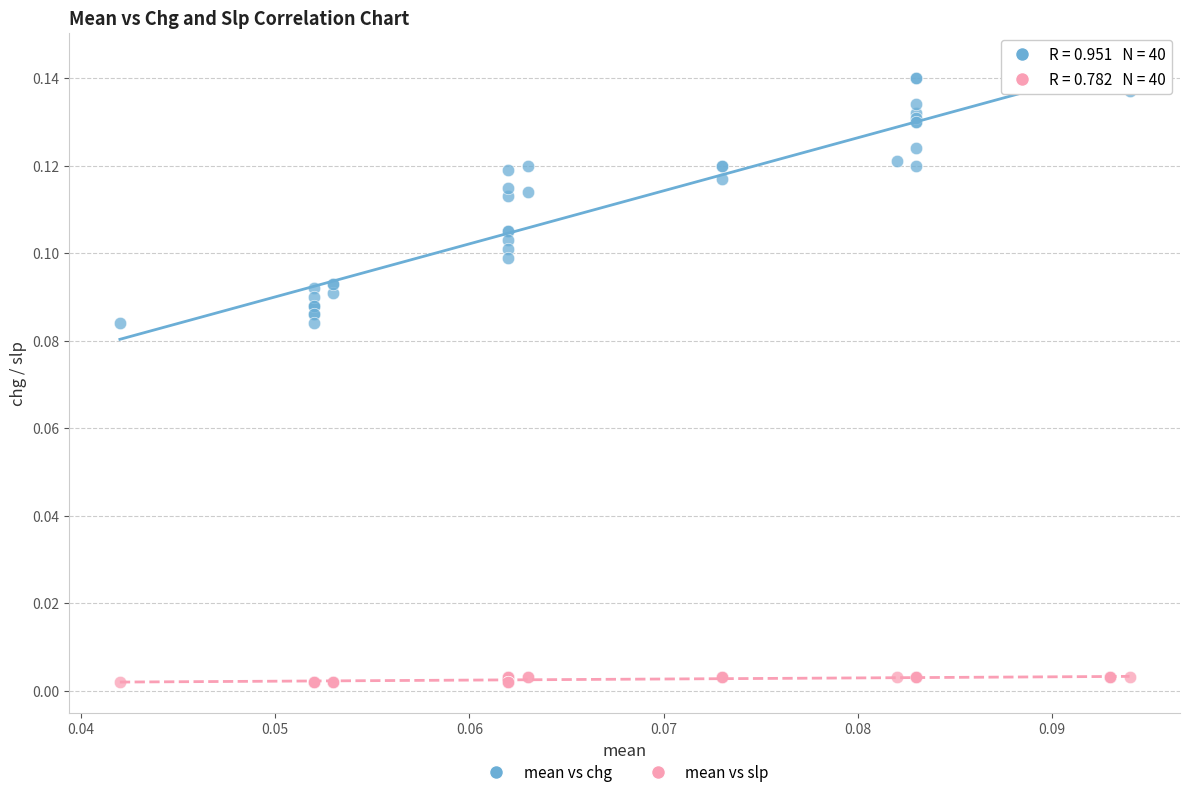

Which series reaches the maximum Y coordinate?

mean vs chg